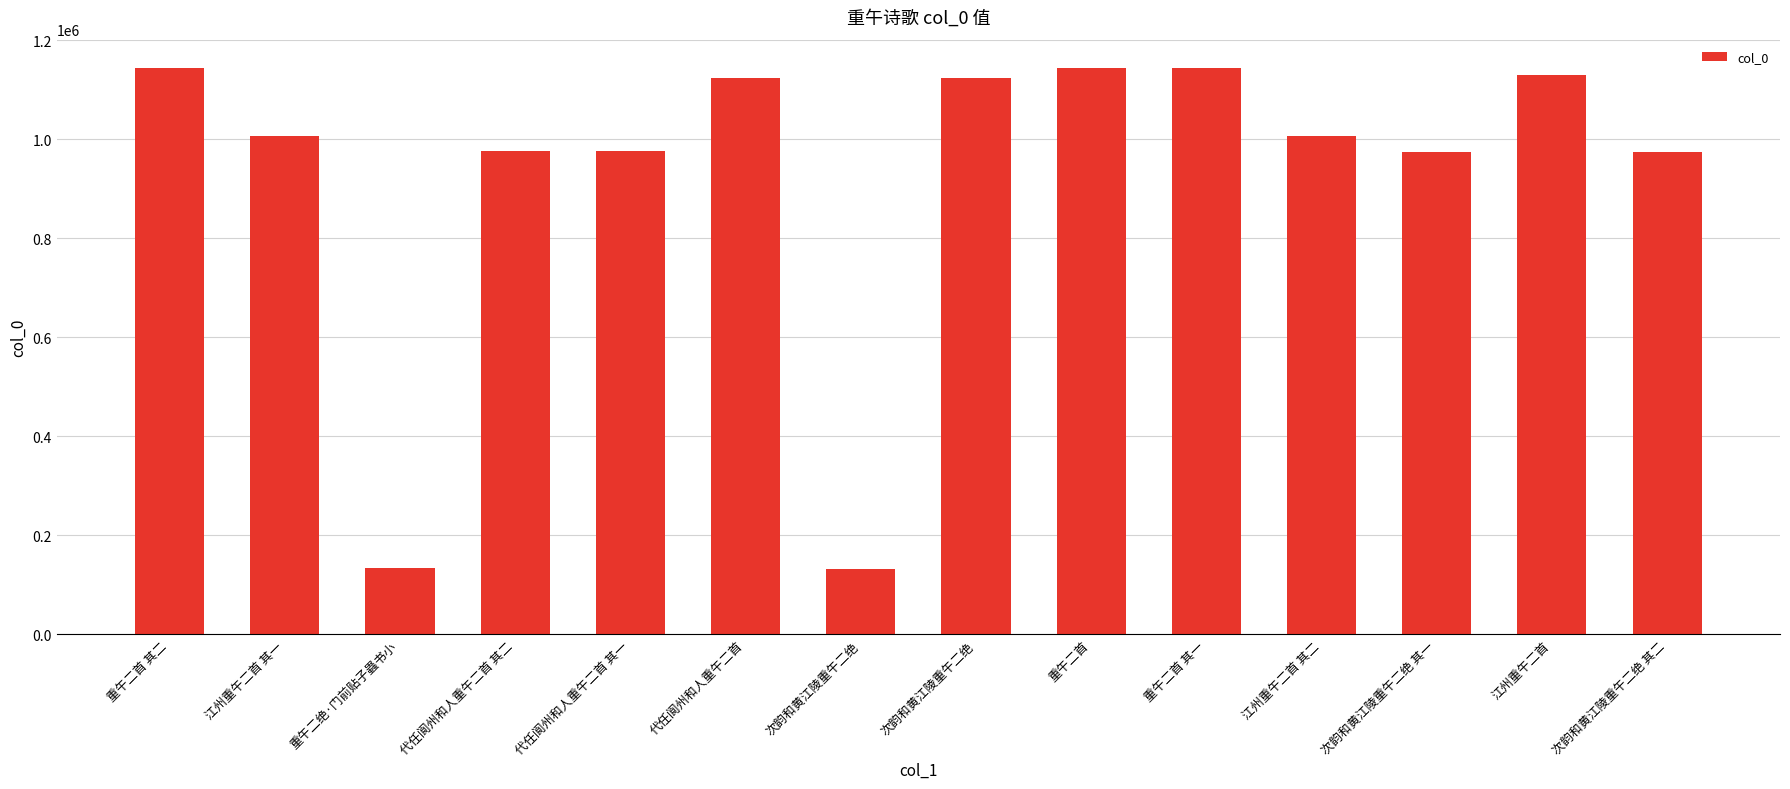

What is the label of the 5th bar from the left?

代任阆州和人重午二首 其一